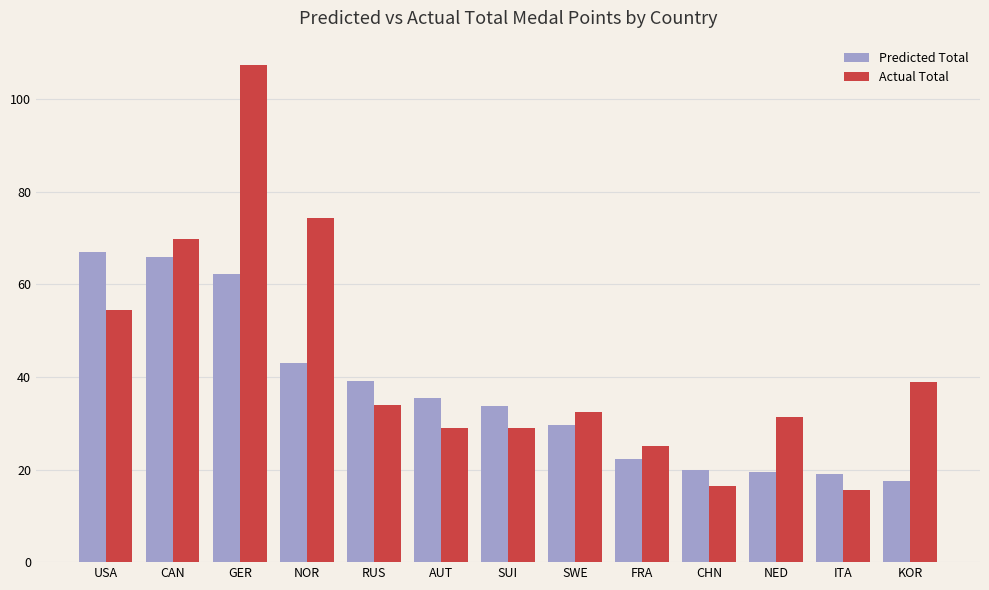

Is the value of Actual Total at GER greater than the value of Predicted Total at RUS?

Yes